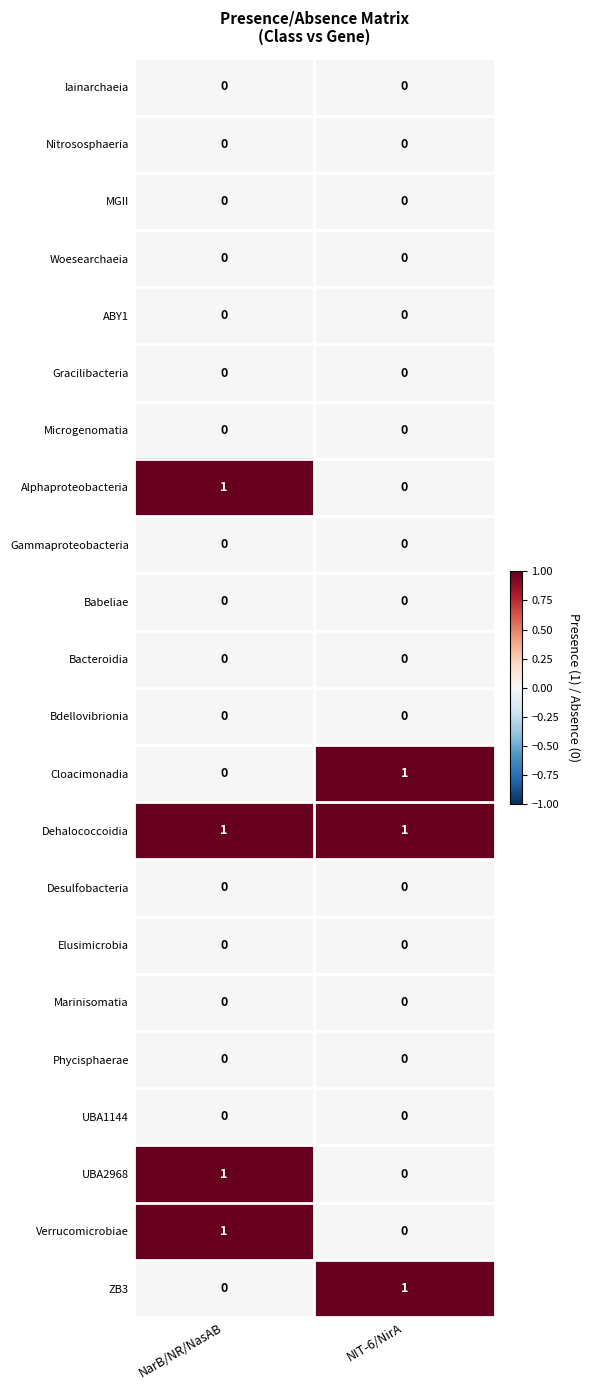

What is the total value across all series at NIT-6/NirA?

3